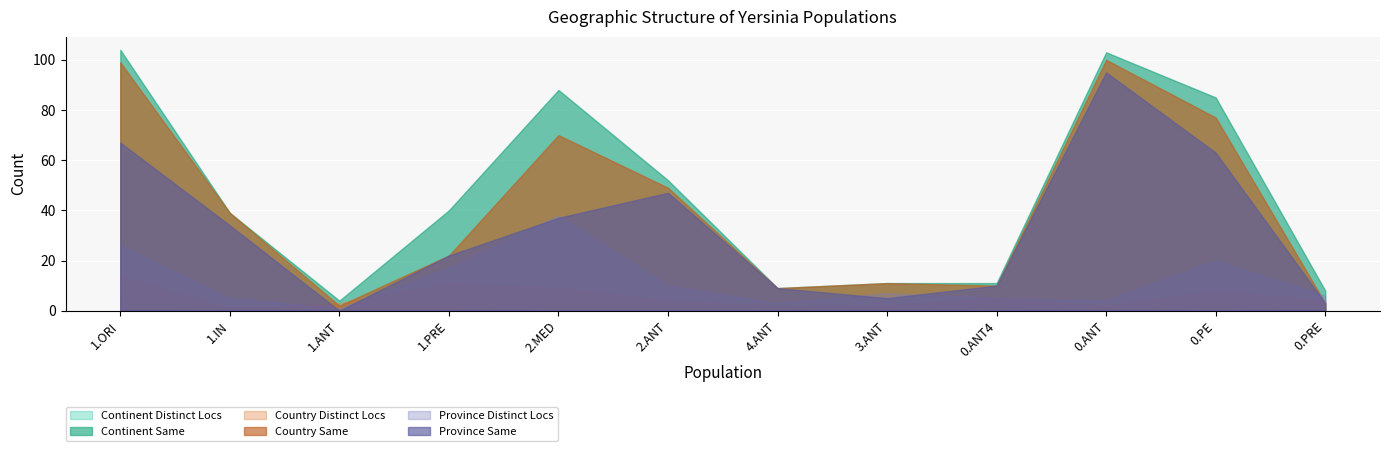

Where is the first local maximum for Province Same?

2.ANT